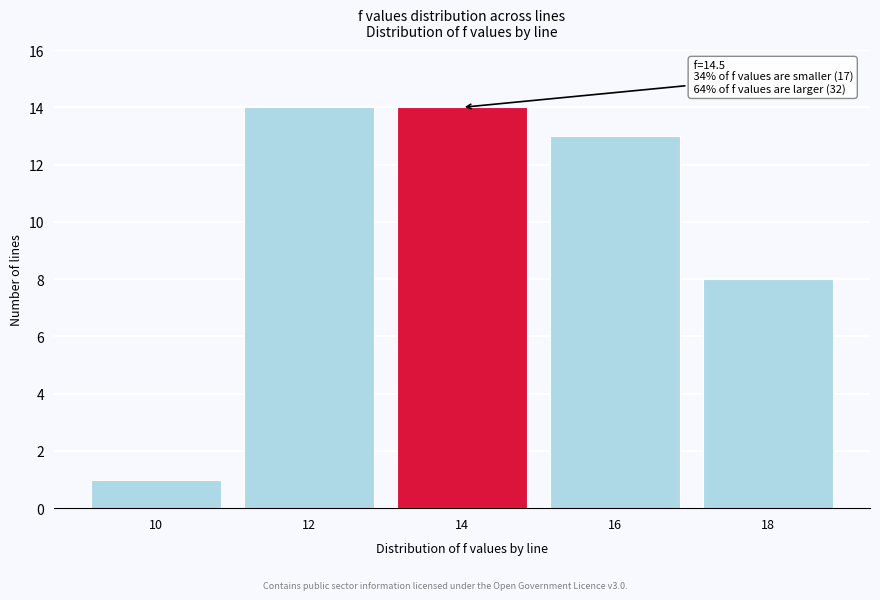

Reading right to left, what are all the values shown in this chart?

18=8	16=13	14=14	12=14	10=1